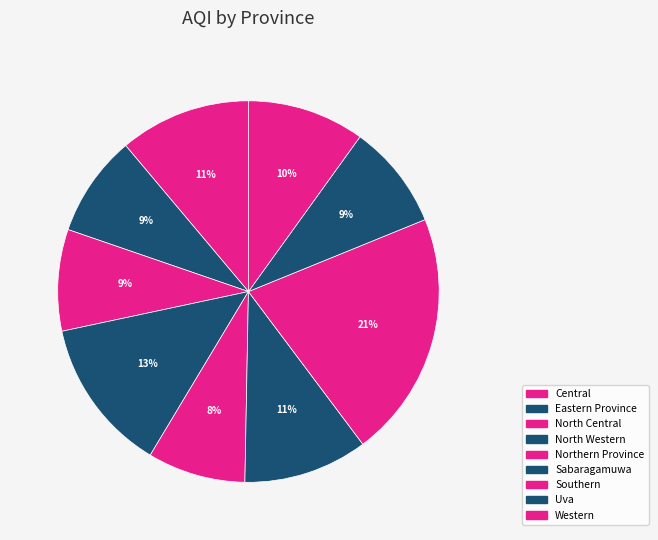

How many slices are in this pie chart?

9